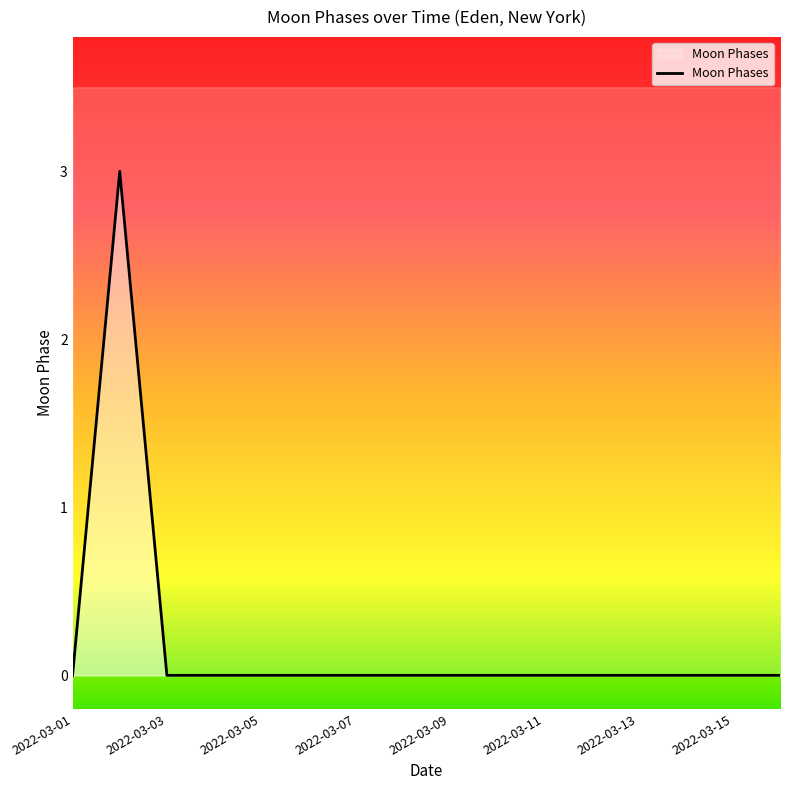

Where is the data nearest to the value 1?

2022-03-01